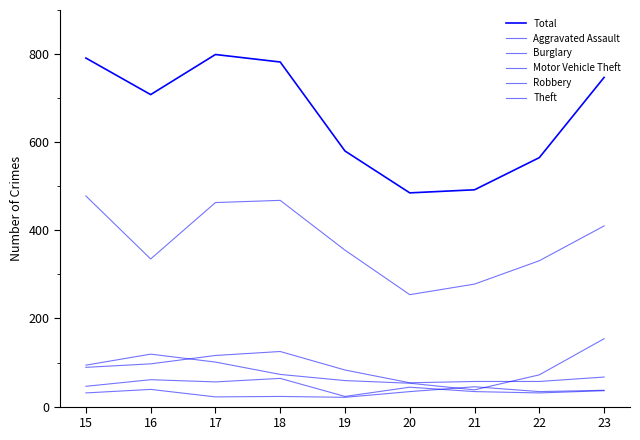

At which category does the chart reach its peak across all series?

17